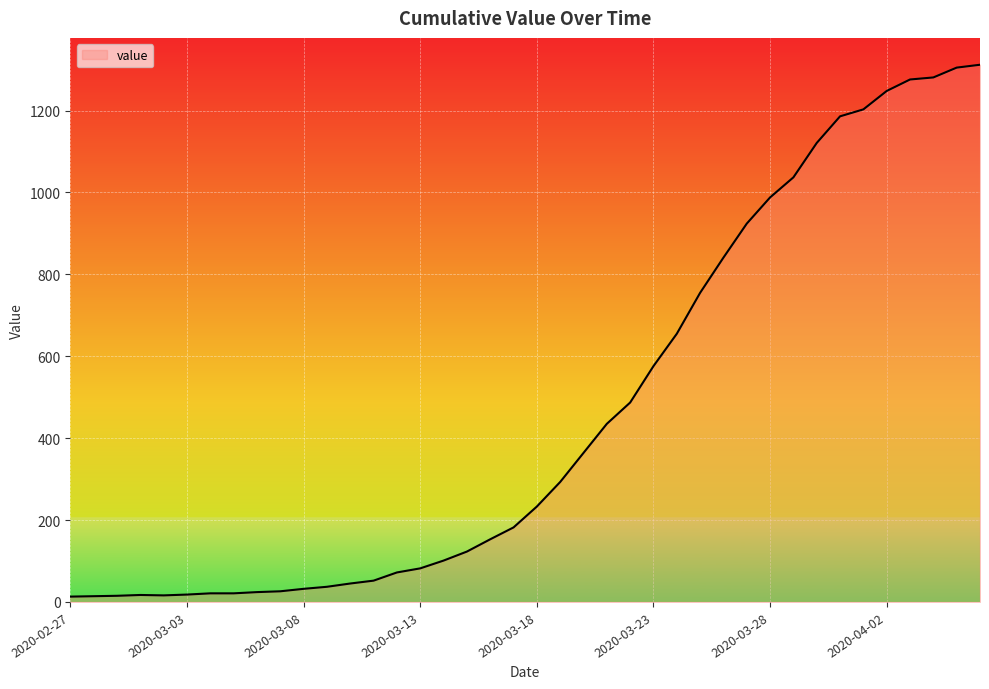

What is the greatest value displayed?

1312